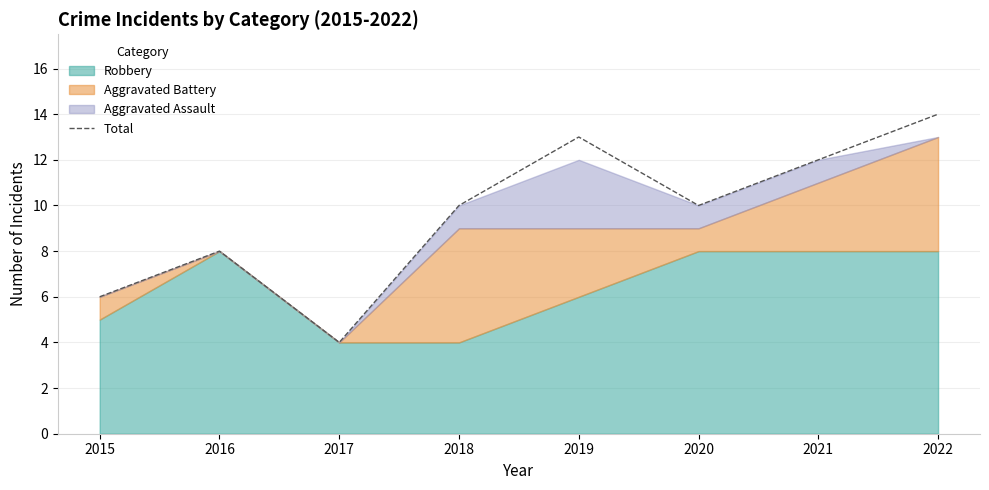

The value at 2018 is 18. True or false?

False